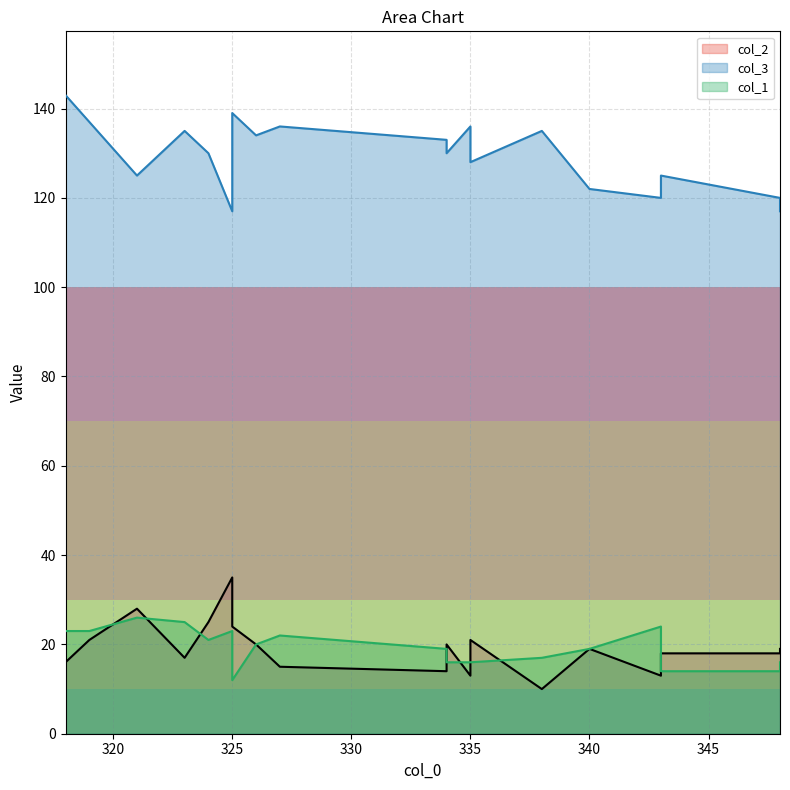

What is the difference between the col_1 values at 334 and 326?

1